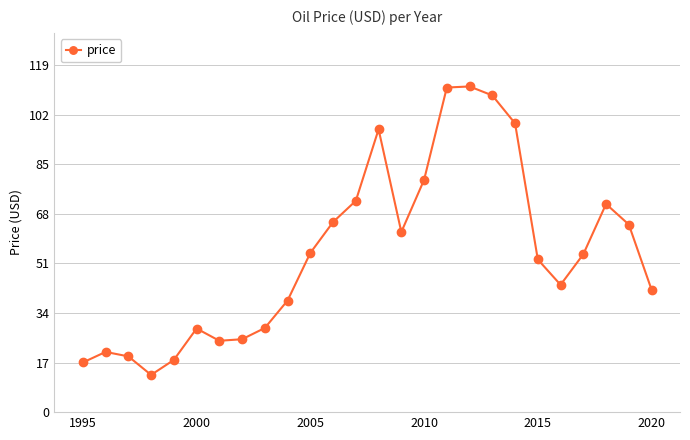

What is the maximum value shown in the chart?

111.6